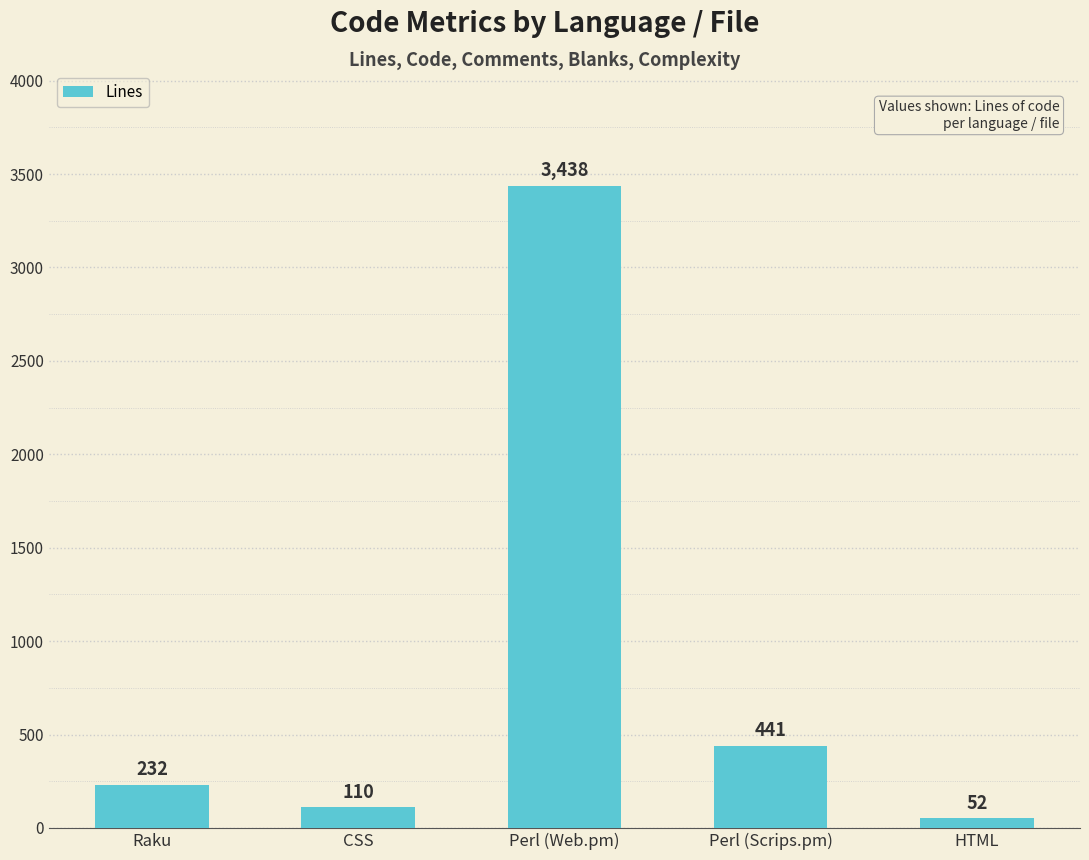

What is the average value?

855